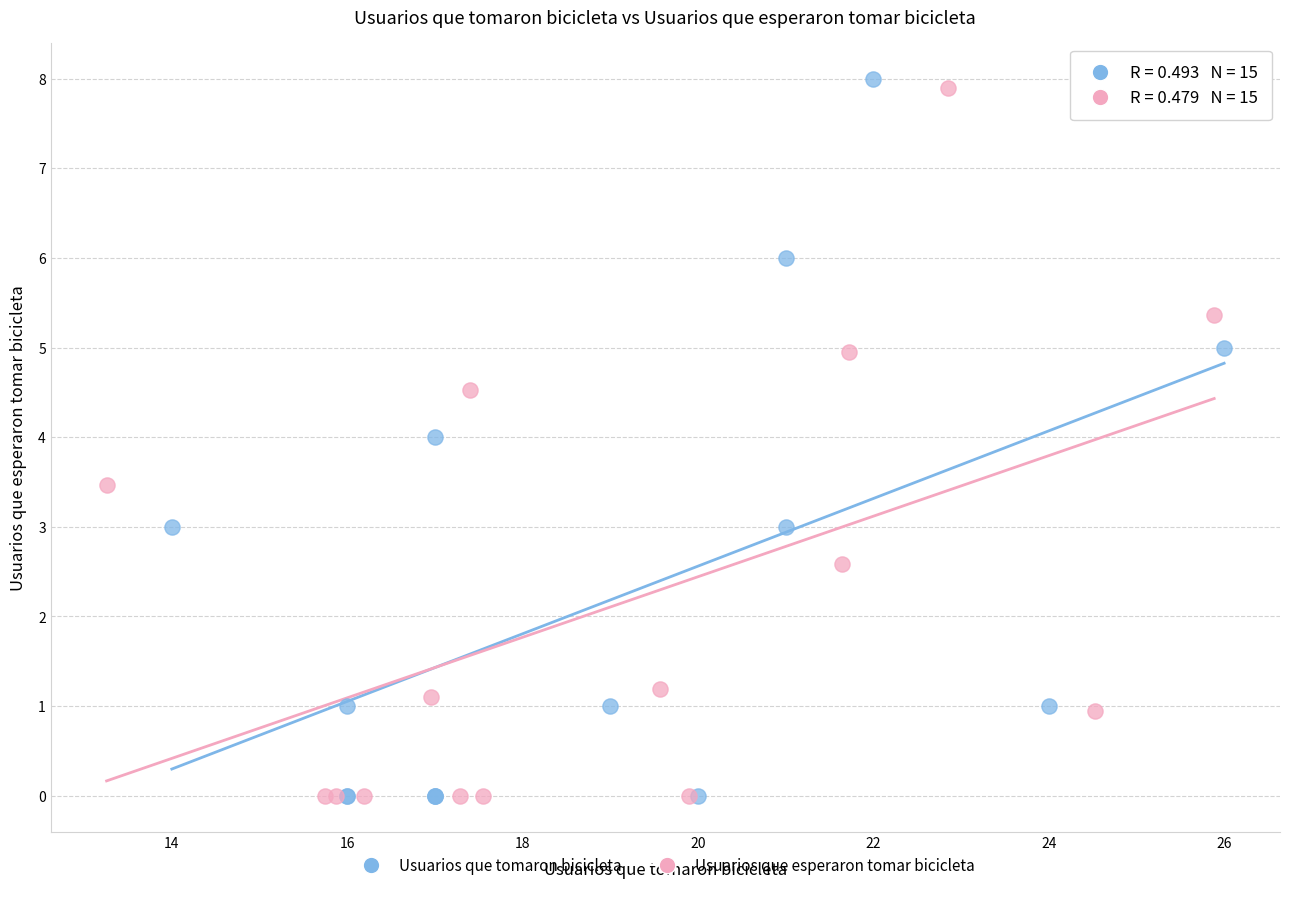

Which series has the largest Y range (max minus min)?

Usuarios que tomaron bicicleta